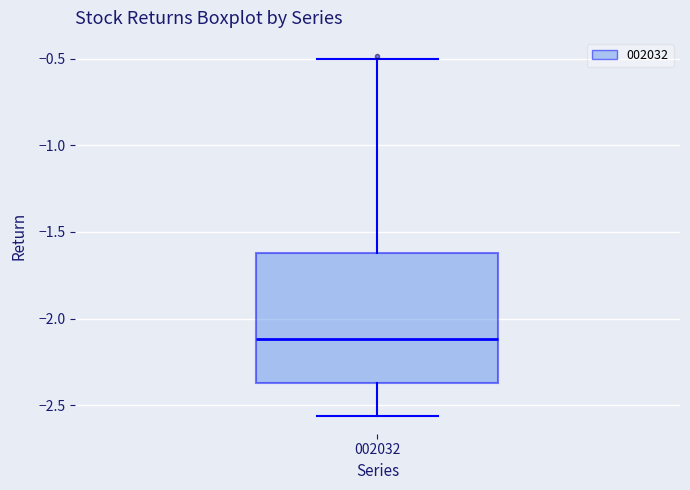

Transcribe this box plot: give where the median line is, the range the box spans, and where the two whiskers end, as read against the y-axis. The values are not printed on the chart, so give them approximately, as read against the axis.

median -2.10, box -2.35 to -1.60, whiskers -2.55 to -0.50